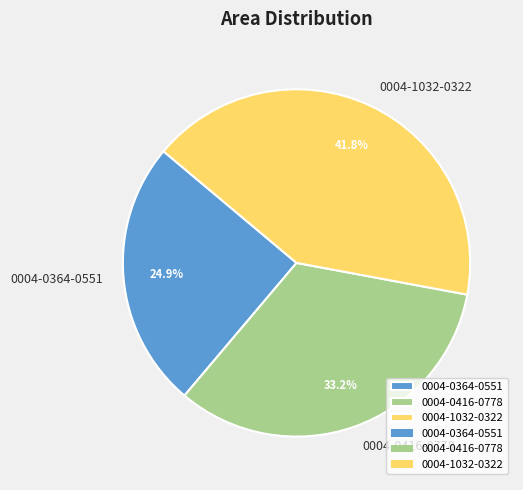

To the nearest percent, what is the combined percentage of 0004-1032-0322 and 0004-0364-0551?

67%